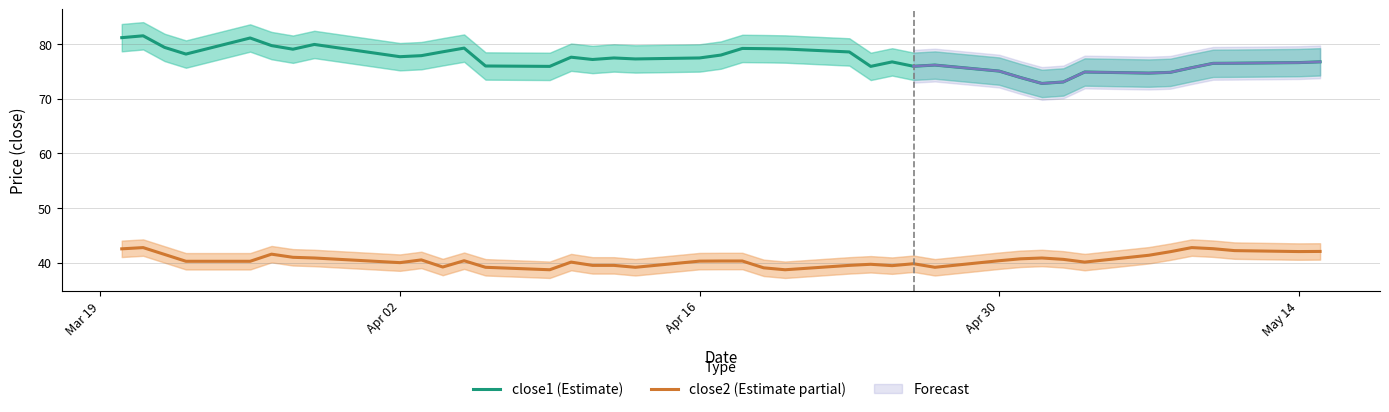

Is this an area chart (filled region under the line)?

No